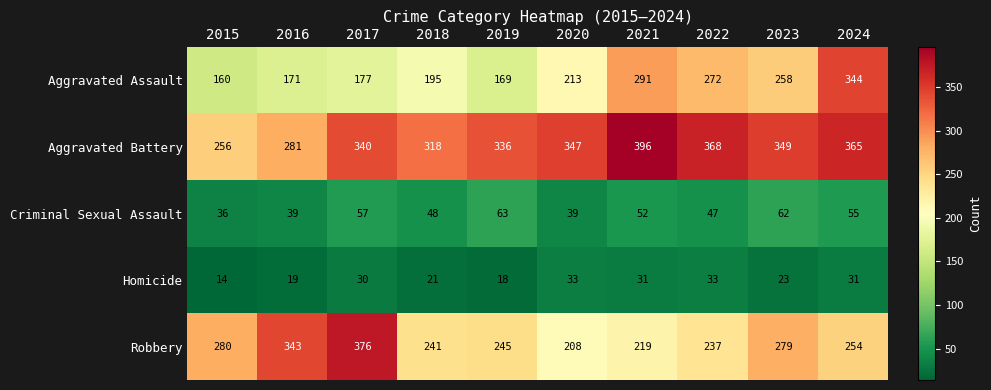

The Robbery series shows 237 at 2022. True or false?

True